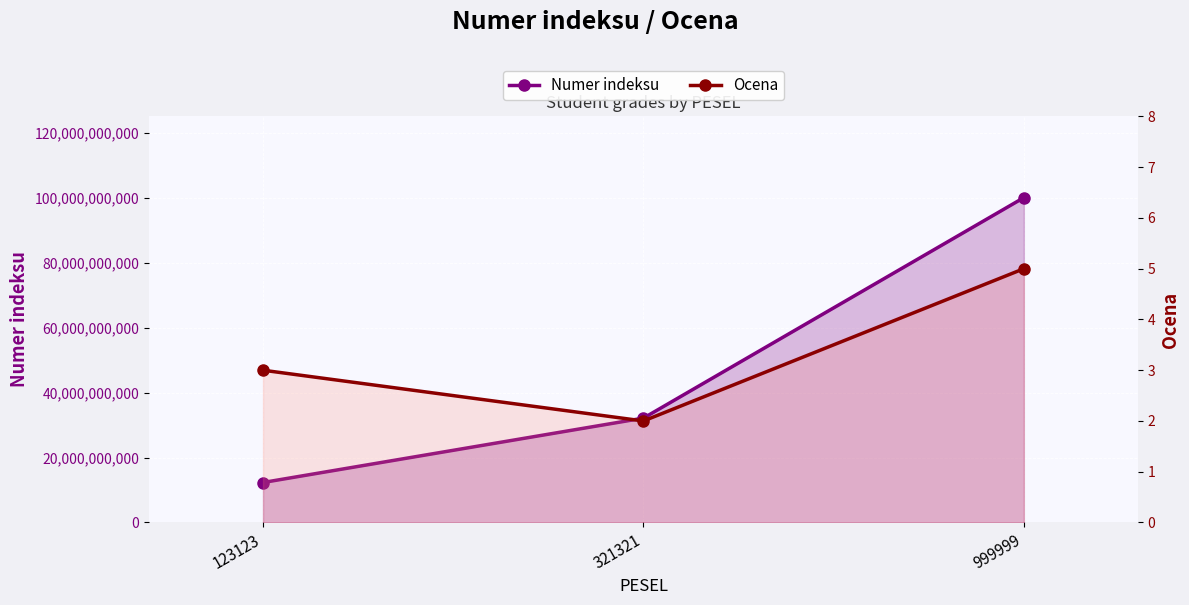

What are all the series names shown in the legend?

Numer indeksu, Ocena